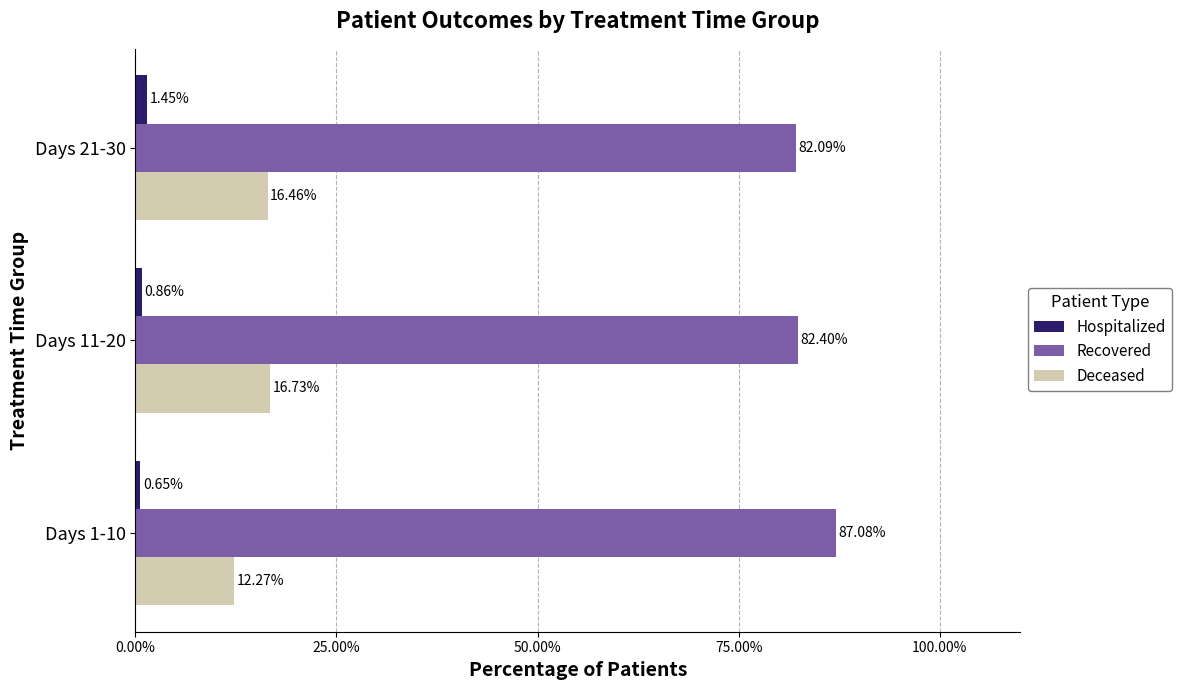

At how many categories does at least one series exceed 64?

3